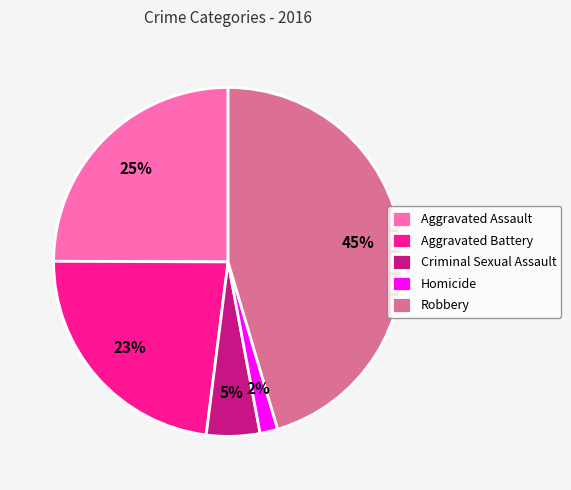

Is there any slice that represents more than half of the pie?

No